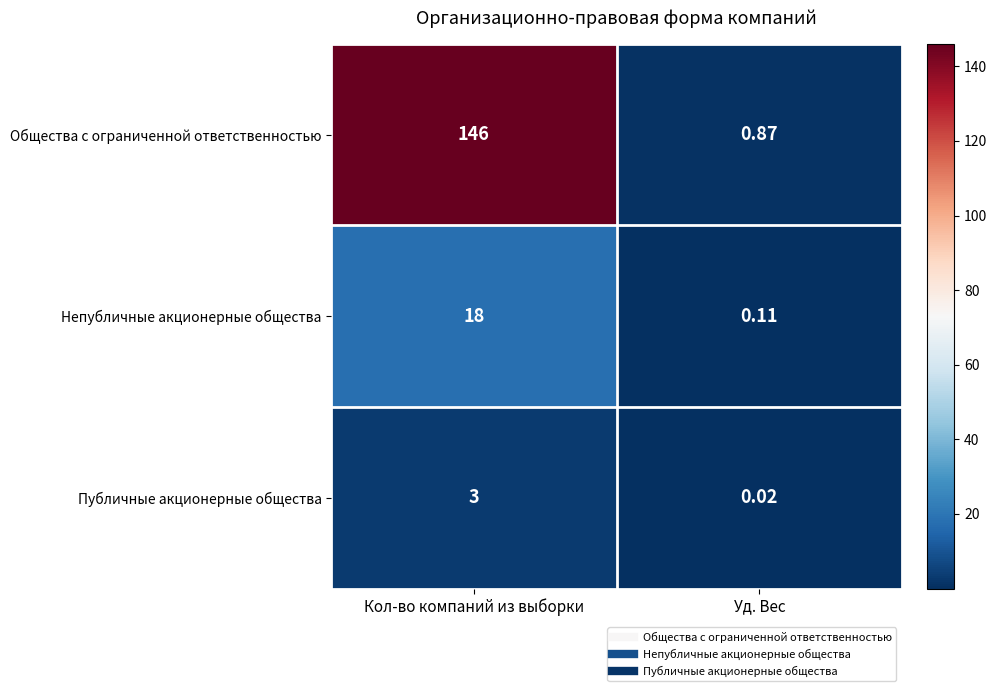

Where is Общества с ограниченной ответственностью nearest to the value 73?

Уд. Вес